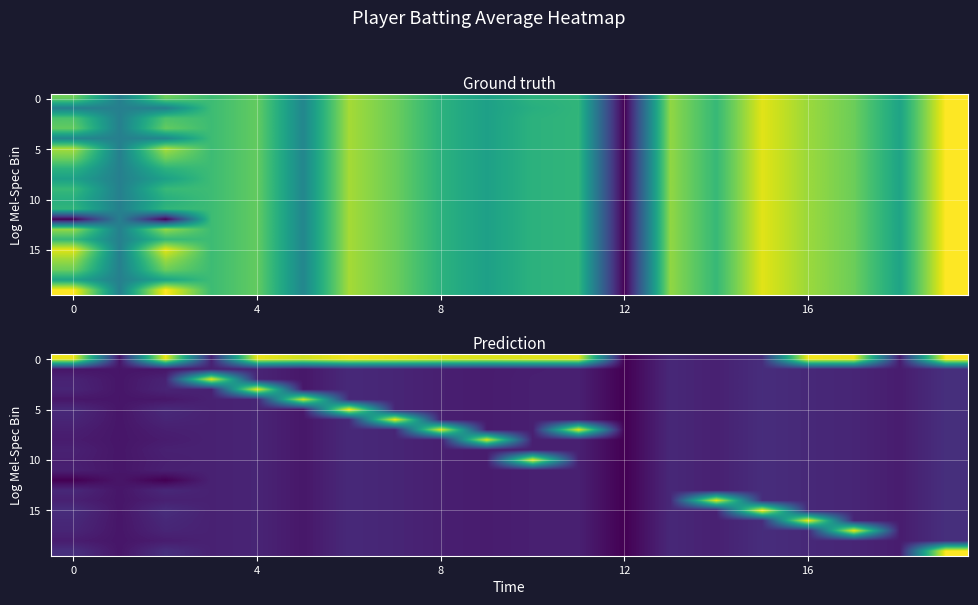

The value of 5 at 16 is 0.1. True or false?

False